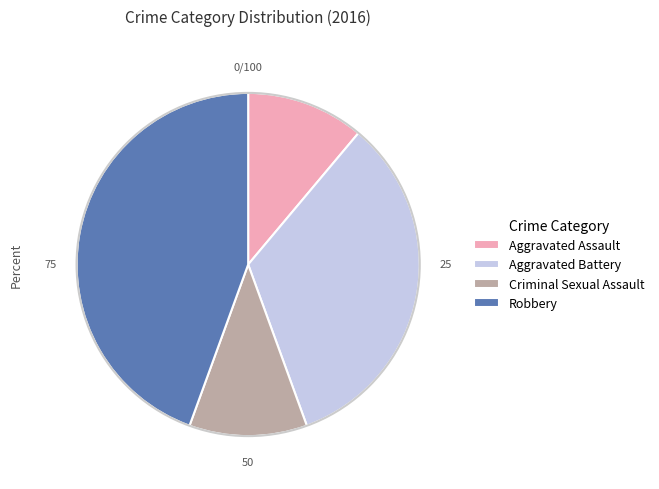

Is the sum of Robbery and Aggravated Assault greater than half?

Yes